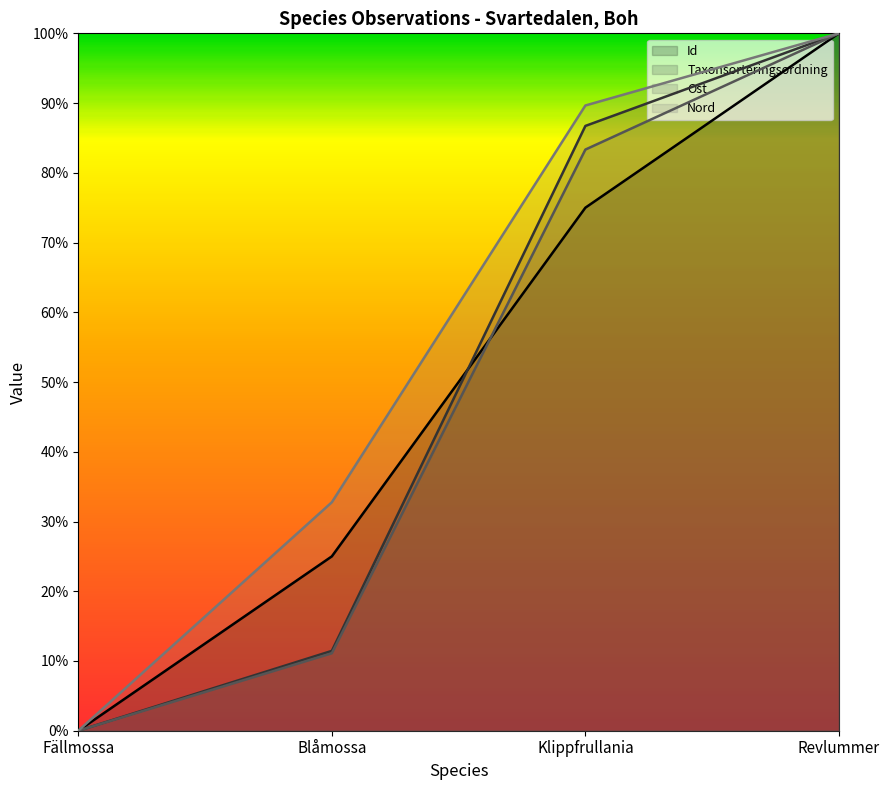

Reading left to right, transcribe all the data shown in this chart.

Id: 0.0	0.2	0.8	1.0
Taxonsorteringsordning: 0.0	0.1	0.9	1.0
Ost: 0.0	0.1	0.8	1.0
Nord: 0.0	0.3	0.9	1.0